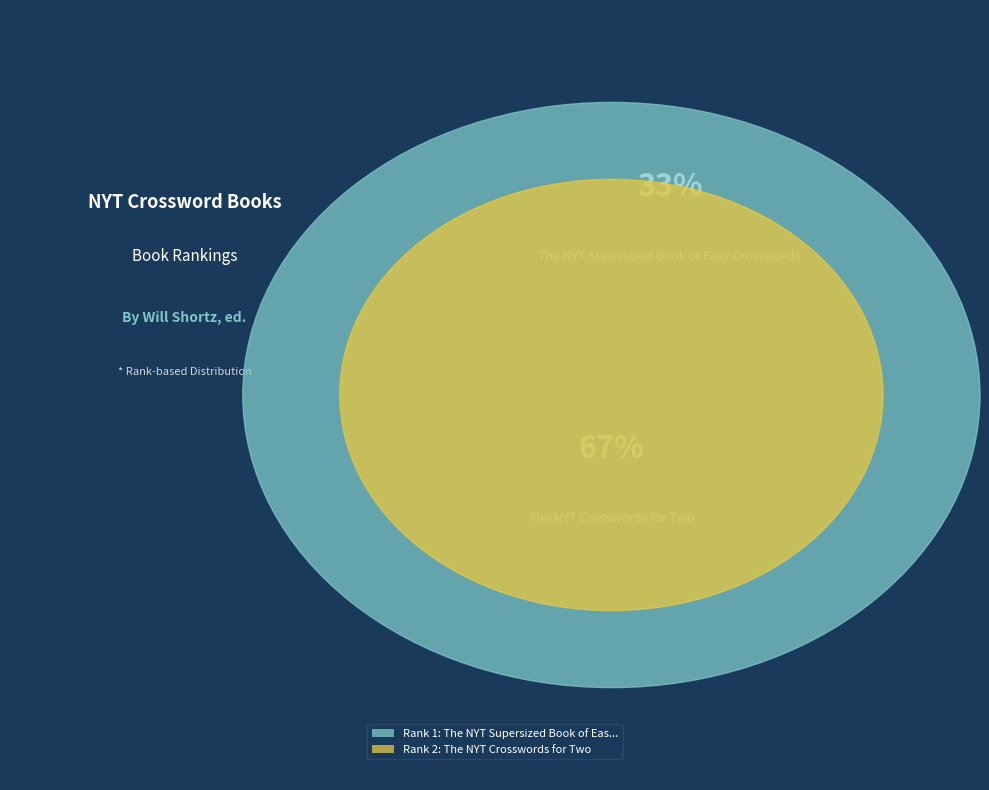

How many slices are in this pie chart?

2